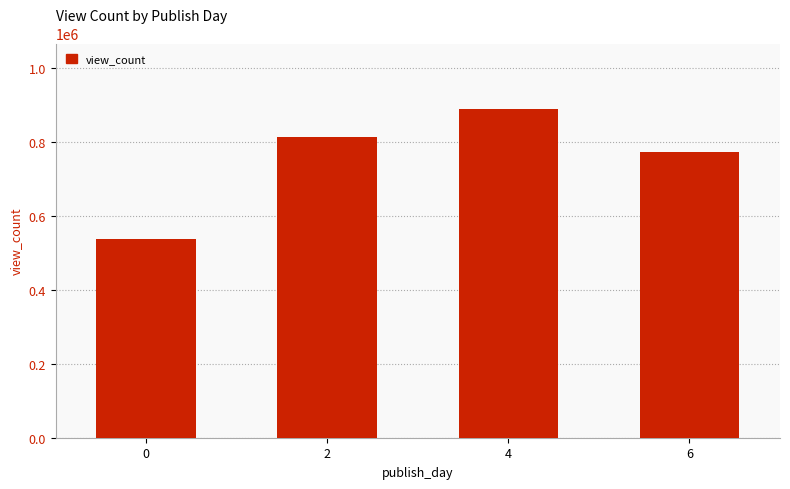

Reading right to left, extract all data points from this chart.

774153.5	888963.0	813270.0	537443.0